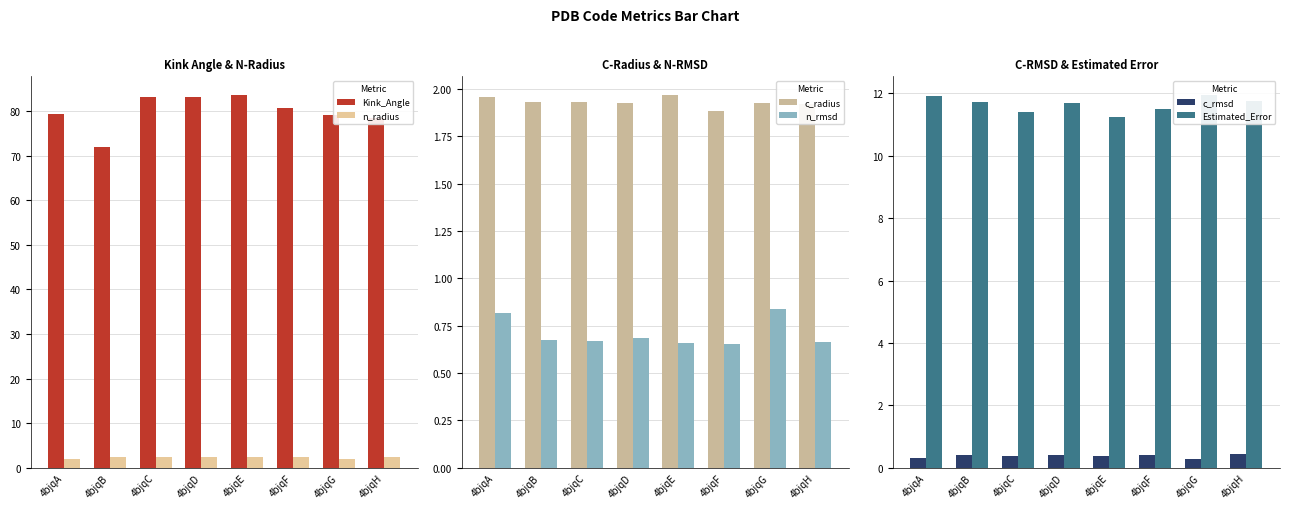

At which label is Kink_Angle closest to 77?

4bjqH